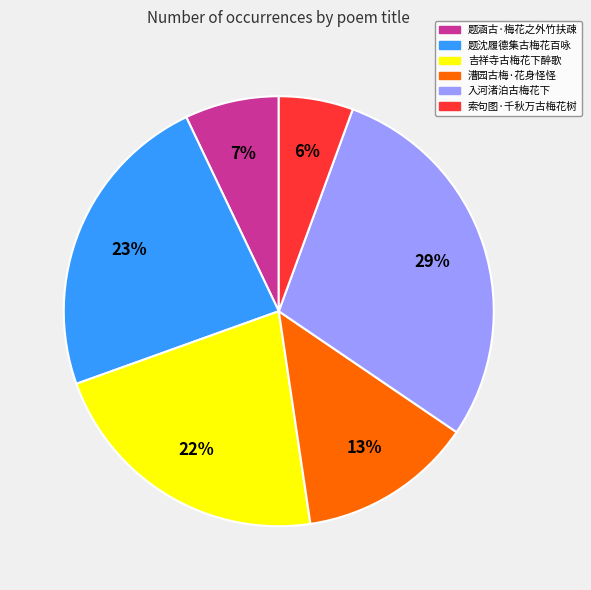

To the nearest percent, what is the average slice percentage?

17%